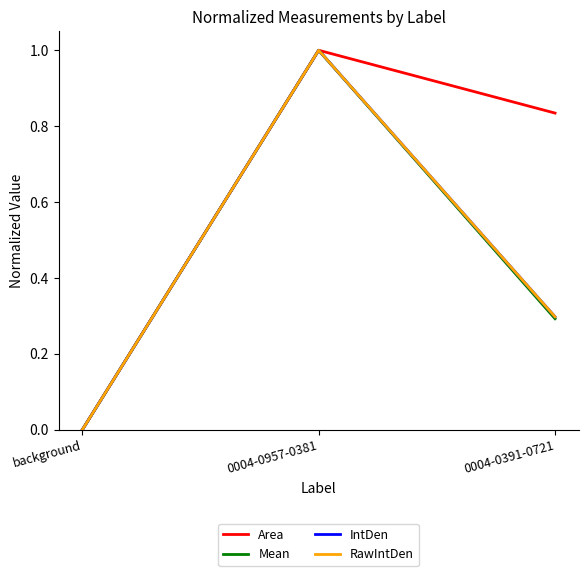

True or false: Area has a value of 0.4 at 0004-0391-0721.

False